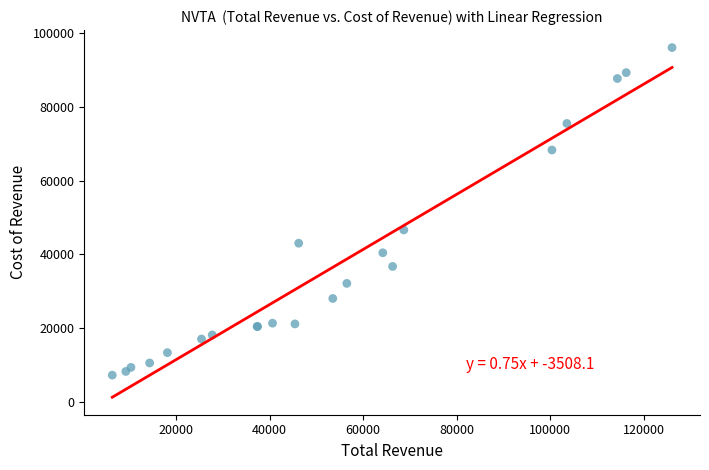

What Y value in the scatter plot is closest to 51650?

46600